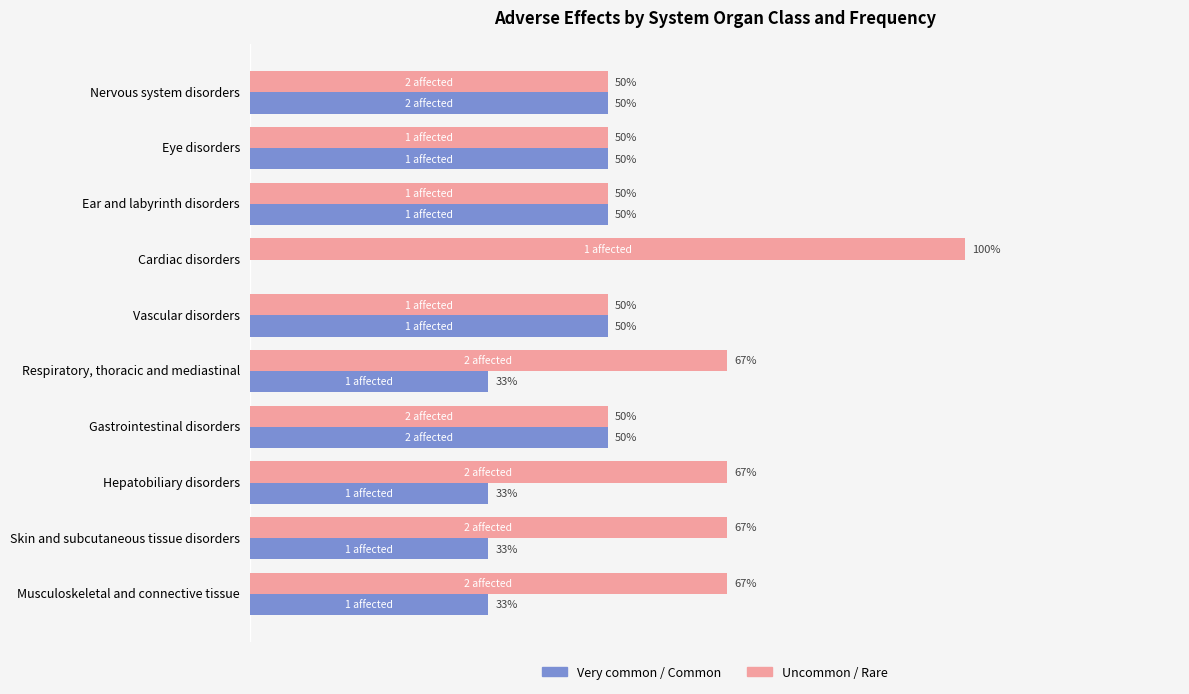

Which series has the largest total across all categories?

Uncommon / Rare